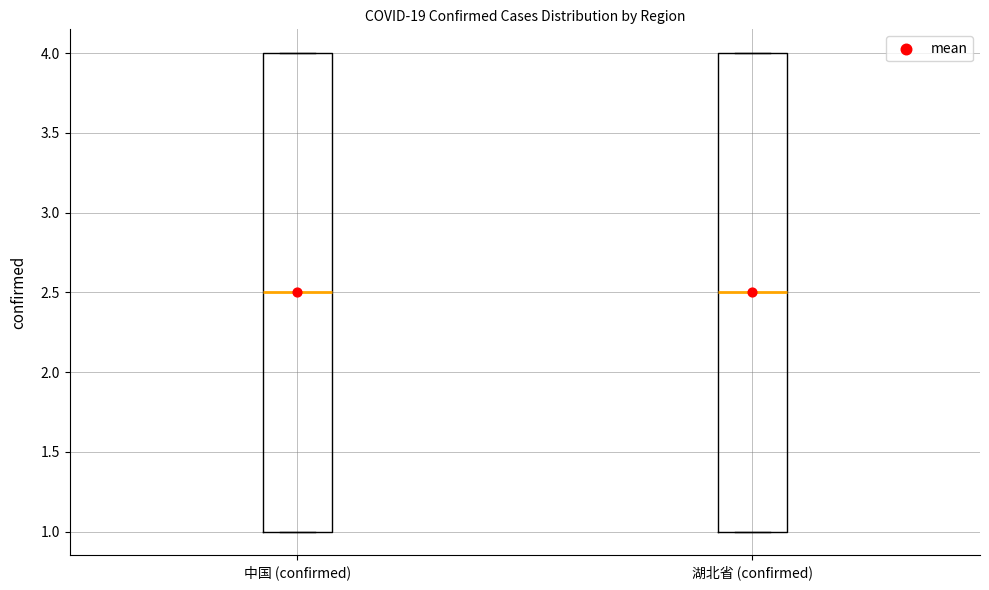

Reading left to right, transcribe this box plot: for each box, give where its median line is, the range the box spans, and where its two whiskers end, as read against the y-axis. The values are not printed on the chart, so give them approximately, as read against the axis.

中国 (confirmed): median 2.5, box 1.0 to 4.0, whiskers 1.0 to 4.0
湖北省 (confirmed): median 2.5, box 1.0 to 4.0, whiskers 1.0 to 4.0